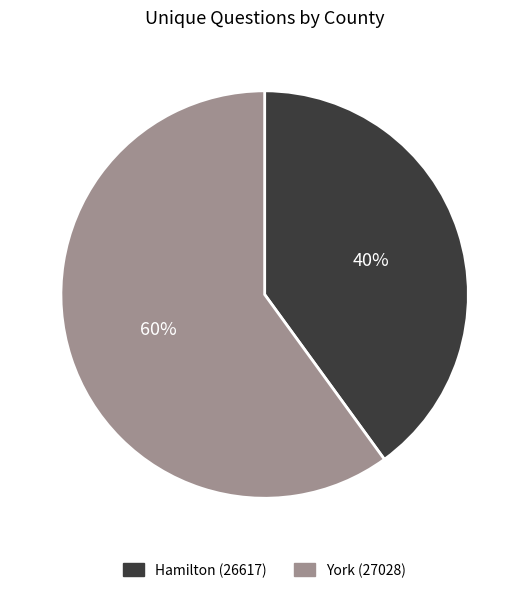

To the nearest percent, what is the difference between the Hamilton (26617) and York (27028) slice percentages?

20%